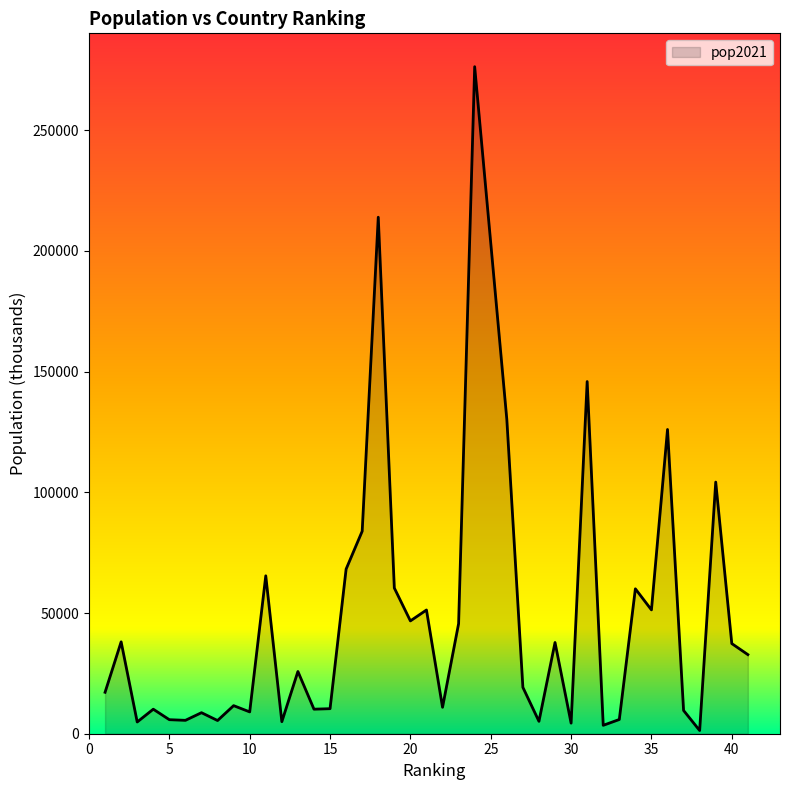

What is the maximum value shown in the chart?

276361.8